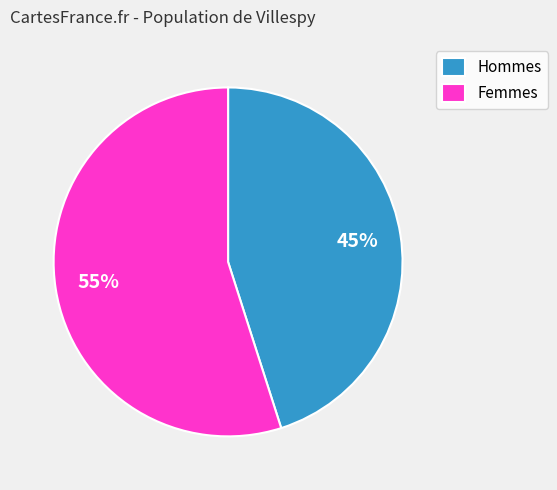

Approximately how many times larger is the value at Hommes compared to Femmes?

0.8